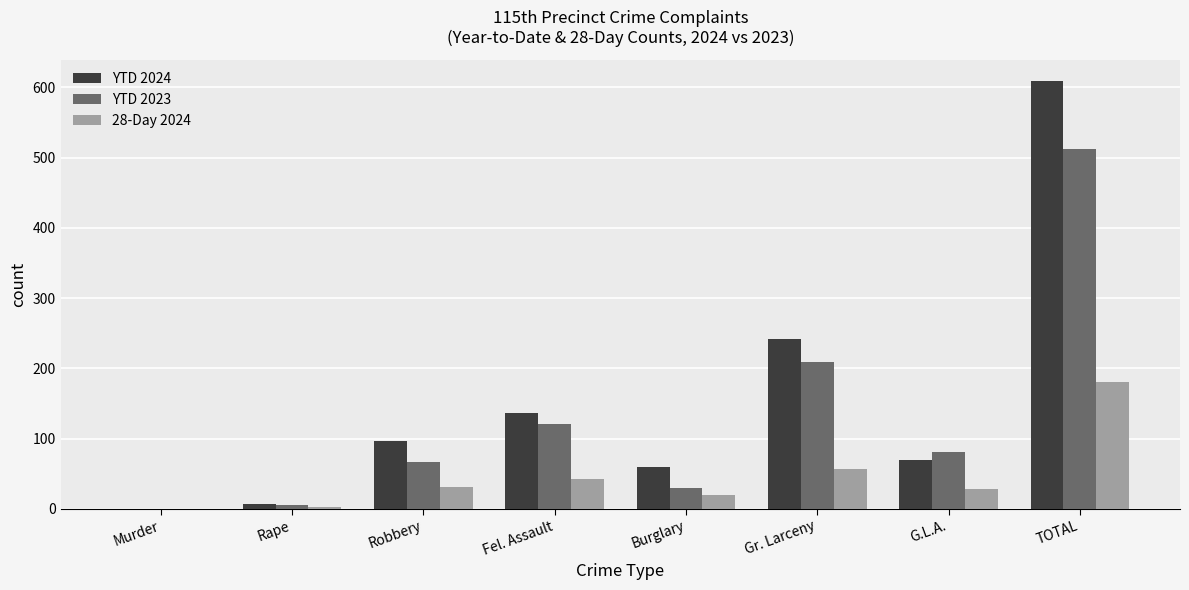

Reading left to right, extract all data points from this chart.

YTD 2024: Murder=0	Rape=7	Robbery=96	Fel. Assault=136	Burglary=59	Gr. Larceny=241	G.L.A.=70	TOTAL=609
YTD 2023: Murder=0	Rape=6	Robbery=66	Fel. Assault=121	Burglary=29	Gr. Larceny=209	G.L.A.=81	TOTAL=512
28-Day 2024: Murder=0	Rape=3	Robbery=31	Fel. Assault=43	Burglary=20	Gr. Larceny=56	G.L.A.=28	TOTAL=181